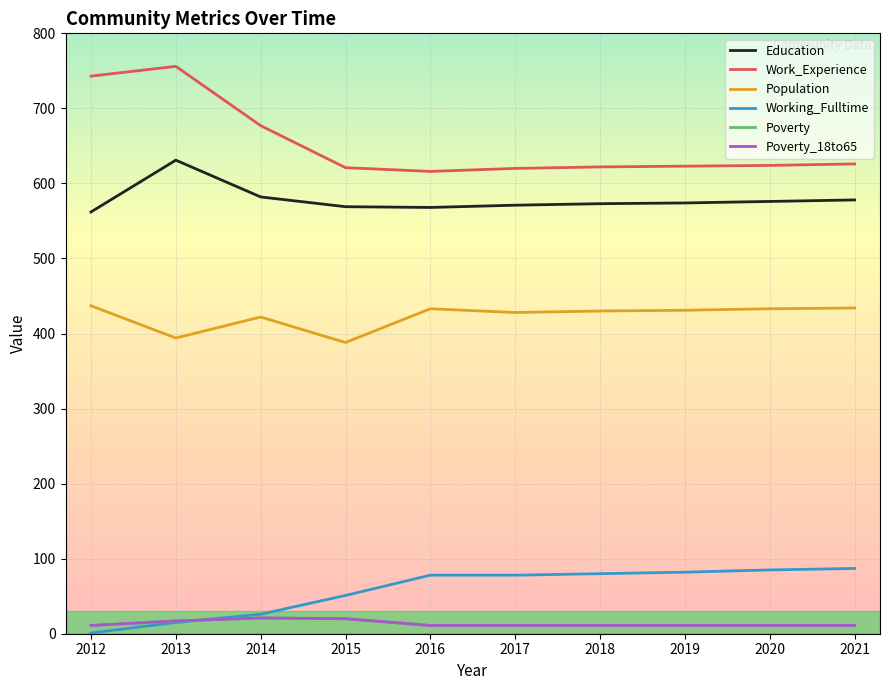

Reading left to right, extract all data points from this chart.

Education: 562	631	582	569	568	571	573	574	576	578
Work_Experience: 743	756	677	621	616	620	622	623	624	626
Population: 437	394	422	388	433	428	430	431	433	434
Working_Fulltime: 1	15	26	51	78	78	80	82	85	87
Poverty: 11	17	21	20	11	11	11	11	11	11
Poverty_18to65: 11	17	21	20	11	11	11	11	11	11